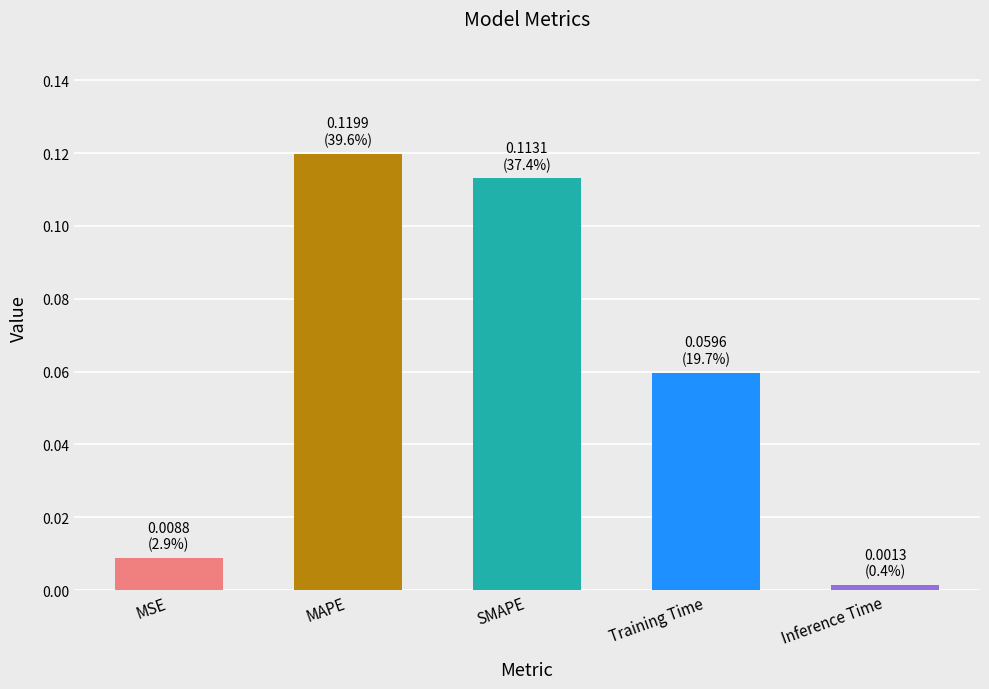

Which category has the highest value across all series?

MAPE